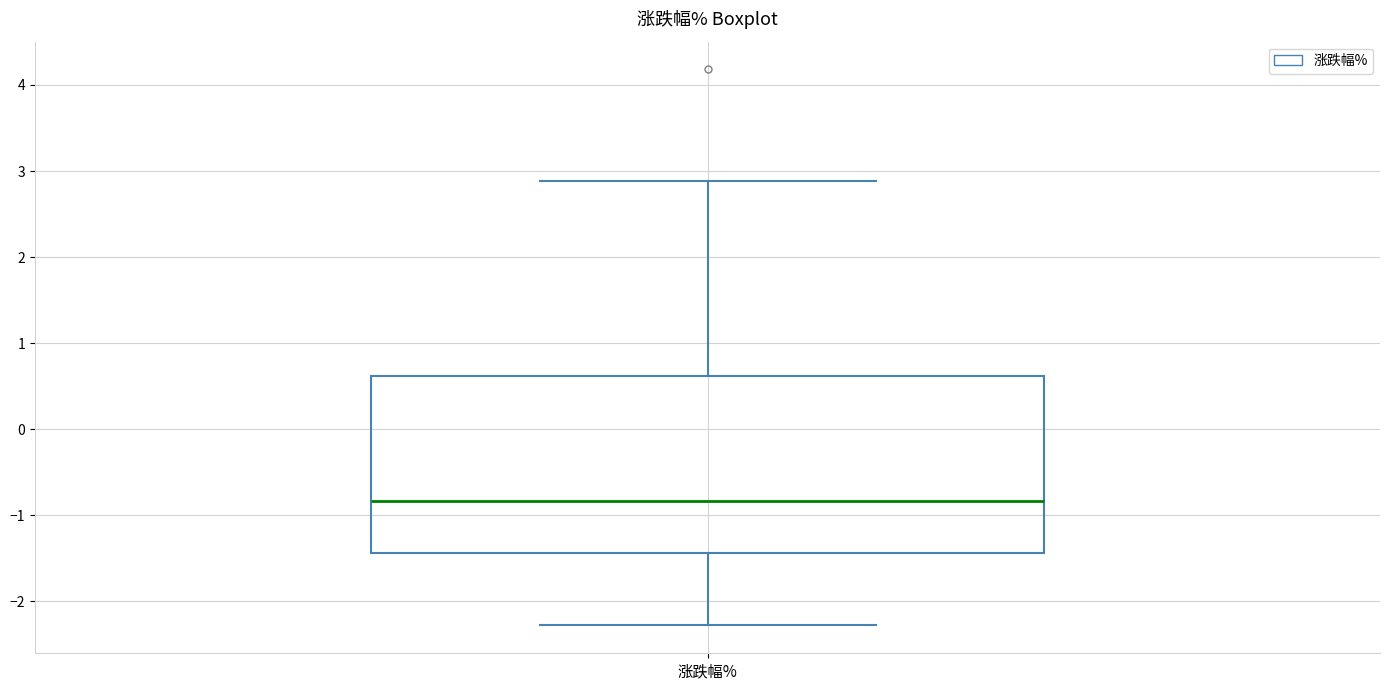

Transcribe this box plot: give where the median line is, the range the box spans, and where the two whiskers end, as read against the y-axis. The values are not printed on the chart, so give them approximately, as read against the axis.

median -0.8, box -1.4 to 0.6, whiskers -2.3 to 2.9